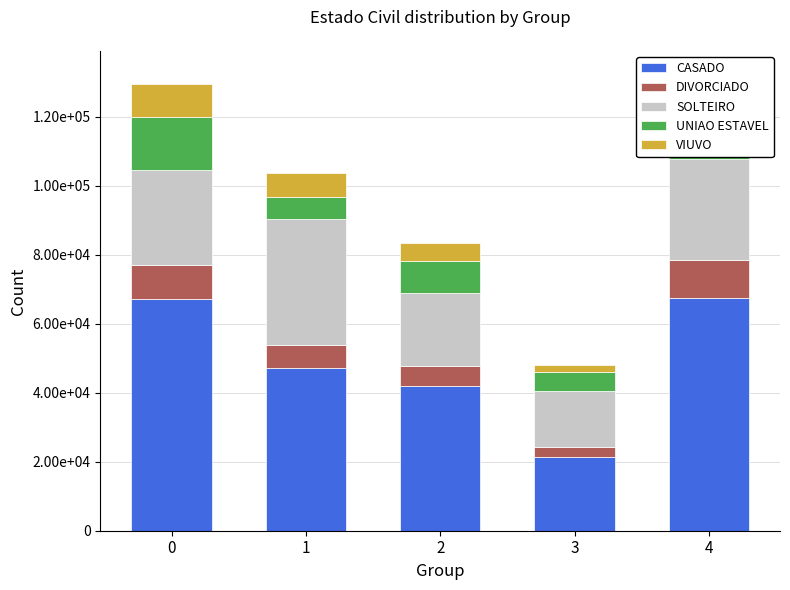

Reading left to right, list all the values displayed in this chart.

CASADO: 0=67058	1=47100	2=41929	3=21508	4=67413
DIVORCIADO: 0=9912	1=6614	2=5731	3=2851	4=11026
SOLTEIRO: 0=27465	1=36579	2=21304	3=16198	4=29334
UNIAO ESTAVEL: 0=15455	1=6363	2=9236	3=5460	4=13470
VIUVO: 0=9516	1=6862	2=5039	3=1980	4=11170